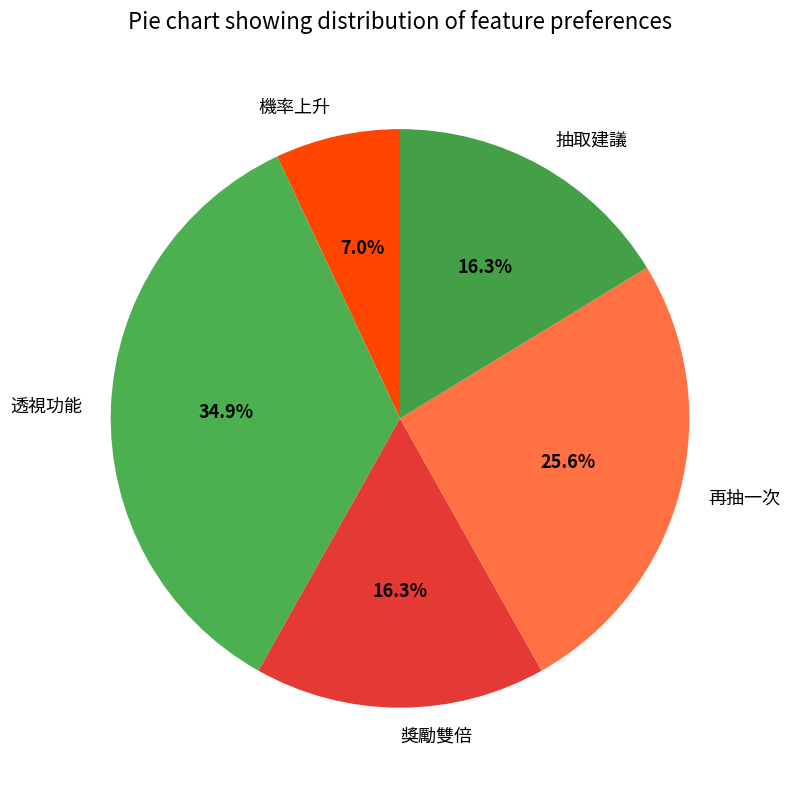

To the nearest percent, what is the difference between the largest and smallest slice percentages?

28%